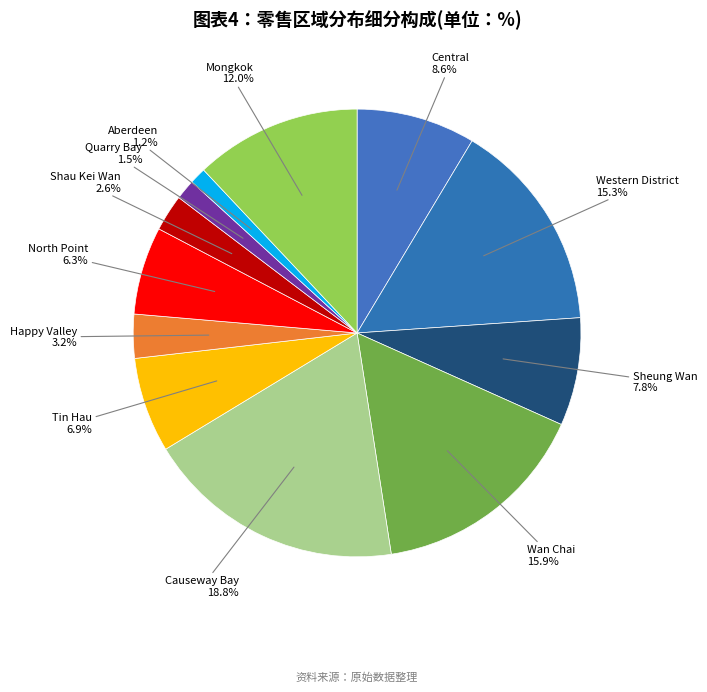

Which has a higher value, North Point or Central?

Central